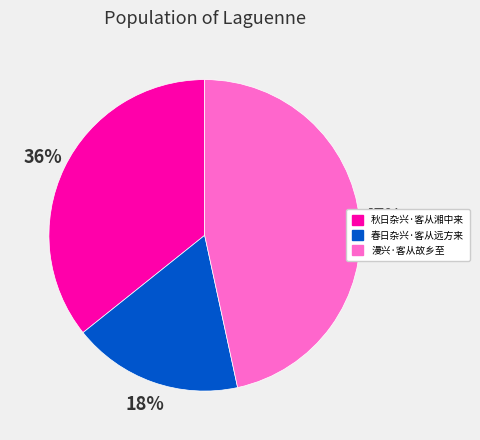

How many slices are in this pie chart?

3